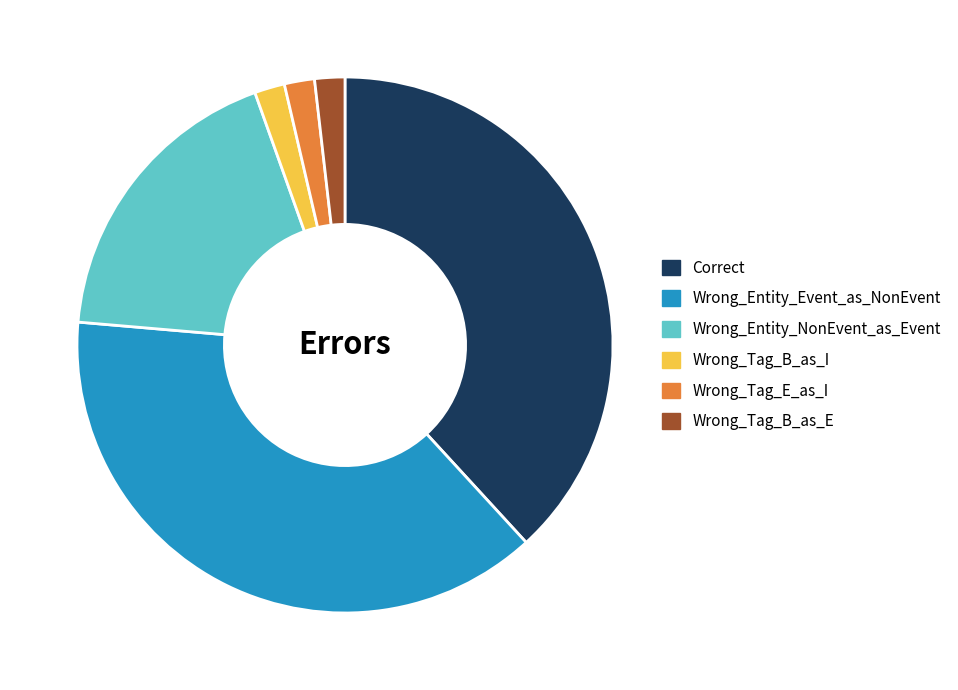

The Wrong_Entity_Event_as_NonEvent slice represents 38% of the pie. True or false?

True